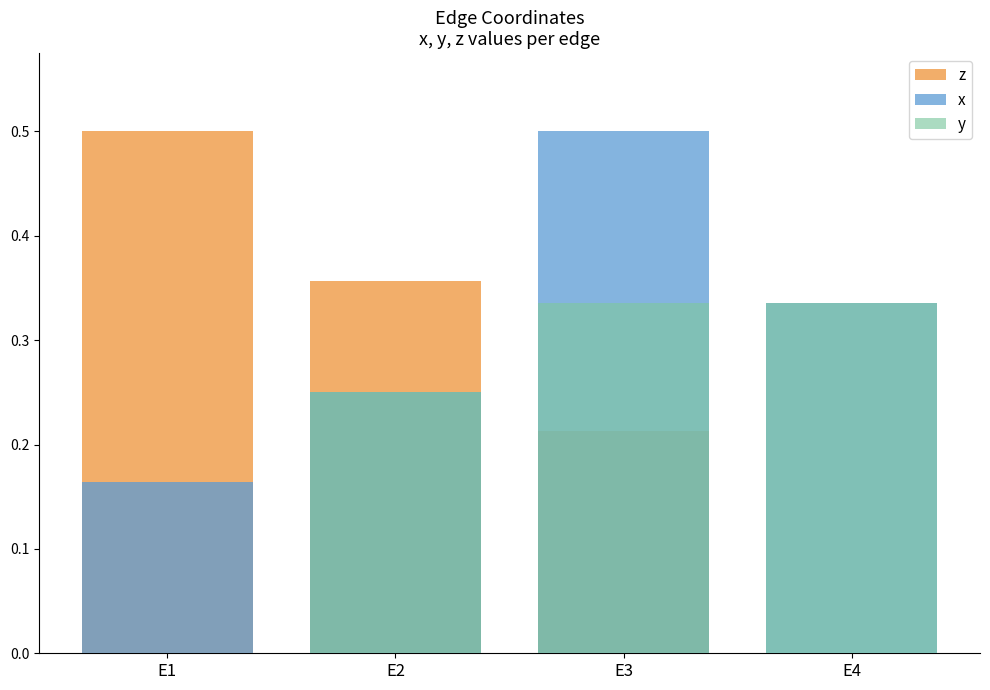

What is the difference between the maximum and minimum values in the z series?

0.5